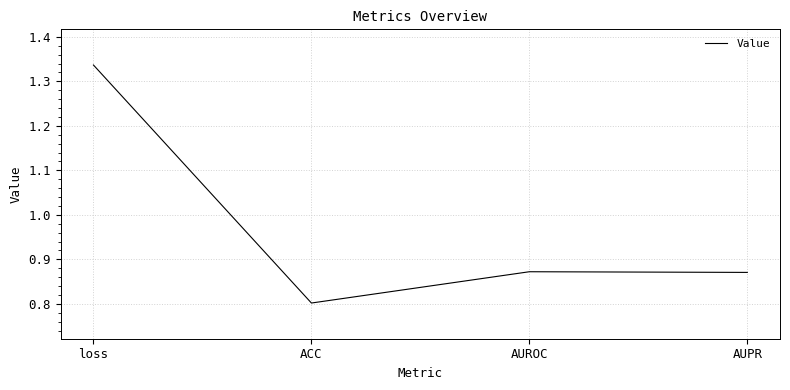

The chart shows a value of 0.8 at ACC. True or false?

True